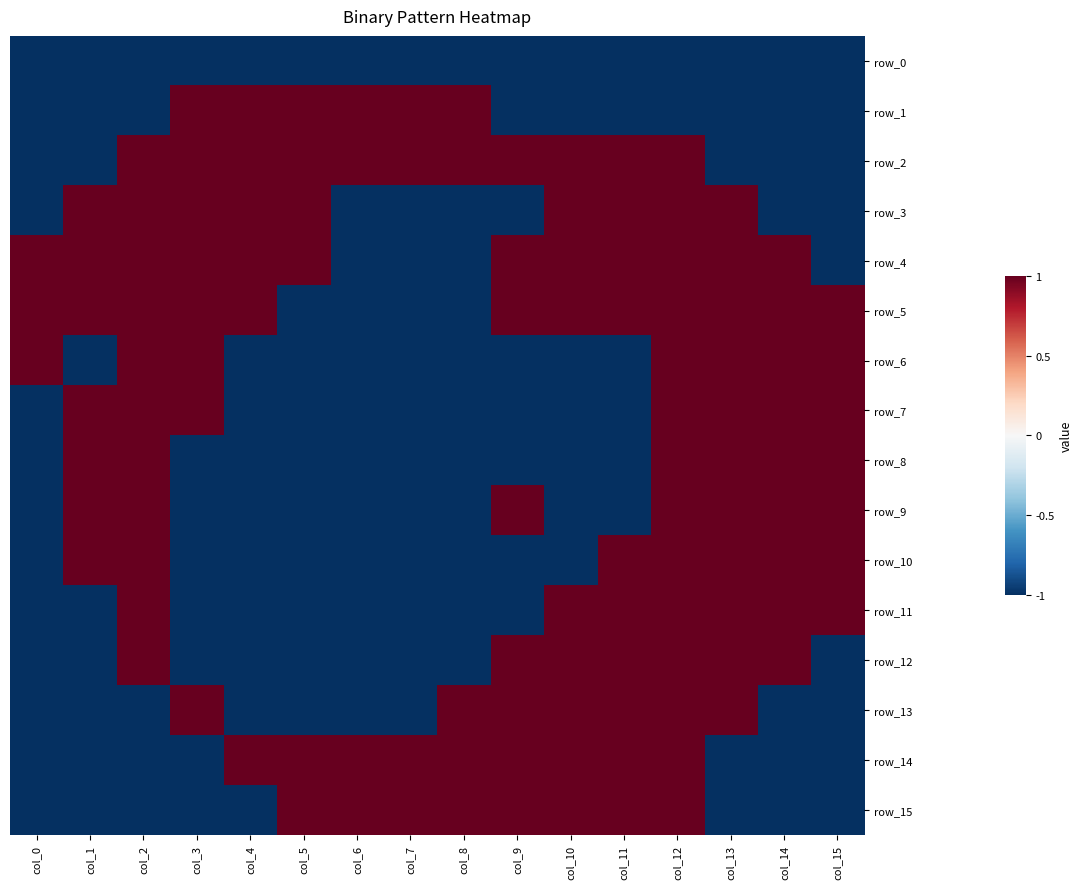

Which series has the largest total across all categories?

row_4